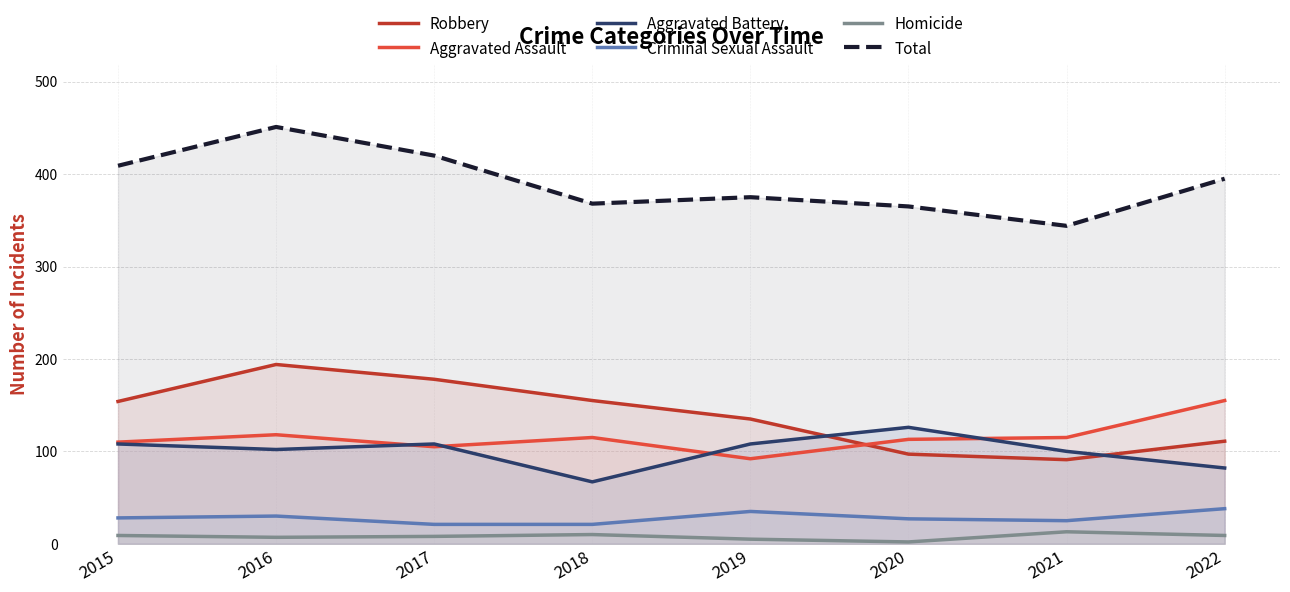

True or false: Aggravated Battery has more than 1 interior local peaks.

True